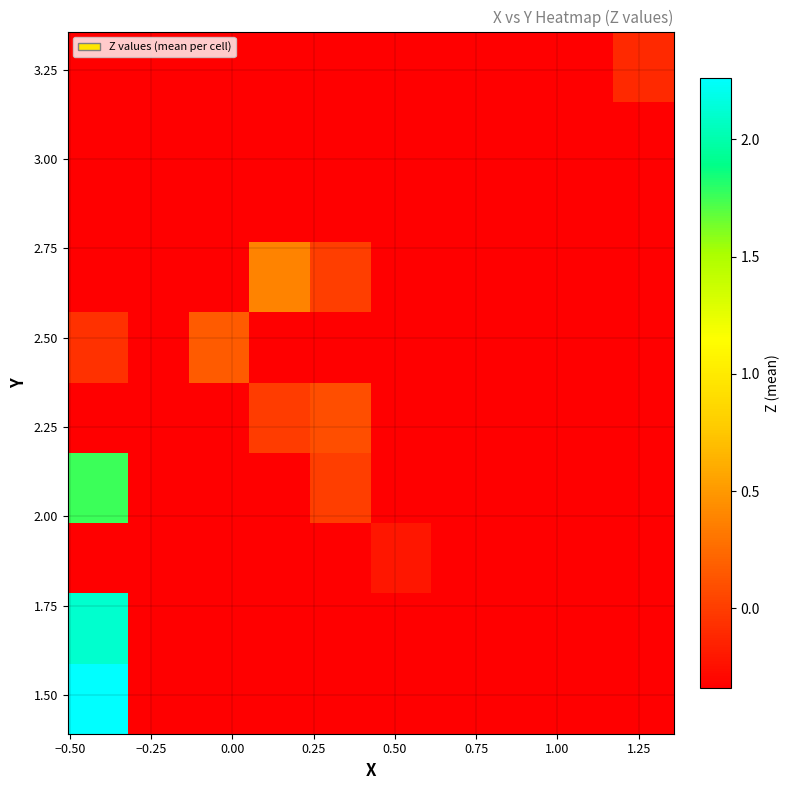

How many data points does each series have?

10